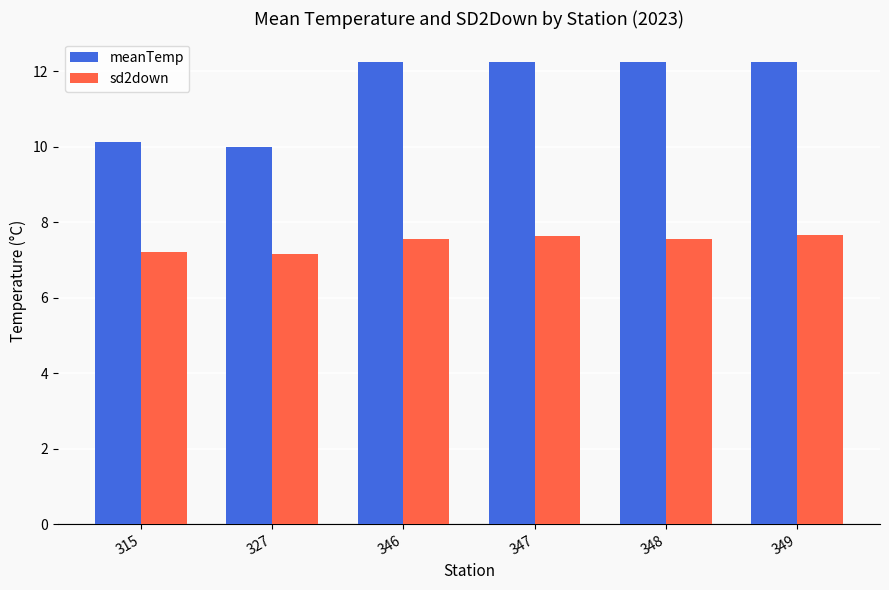

List the series in order of their overall mean, highest first.

meanTemp, sd2down